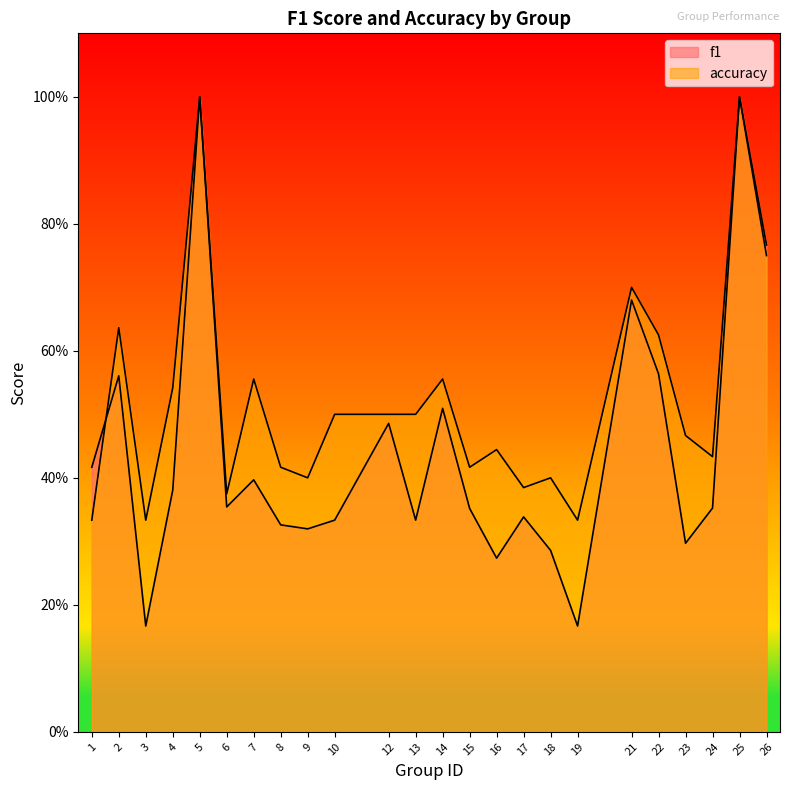

Where is the first local minimum for f1?

3